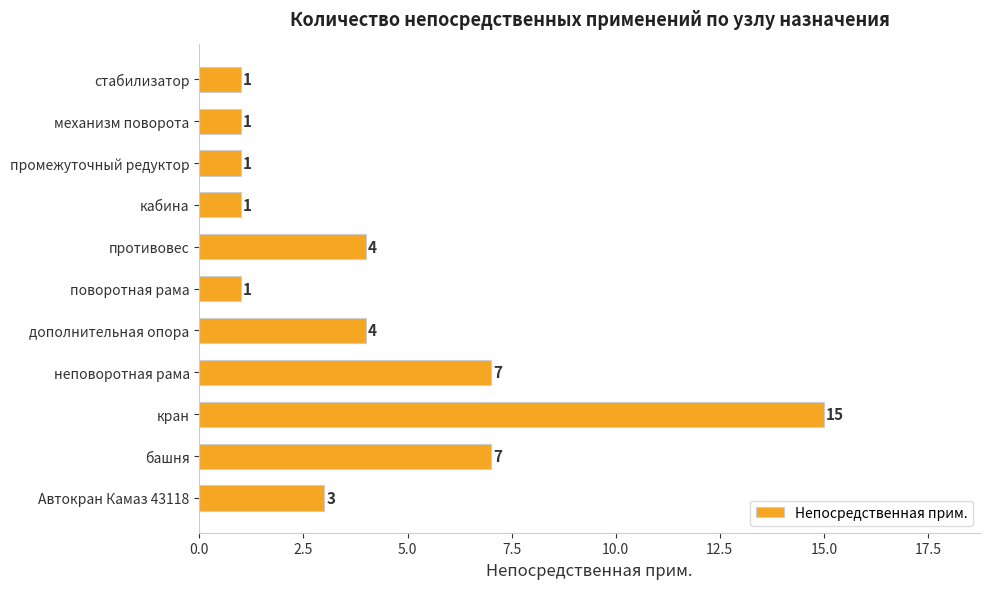

What is the greatest value displayed?

15